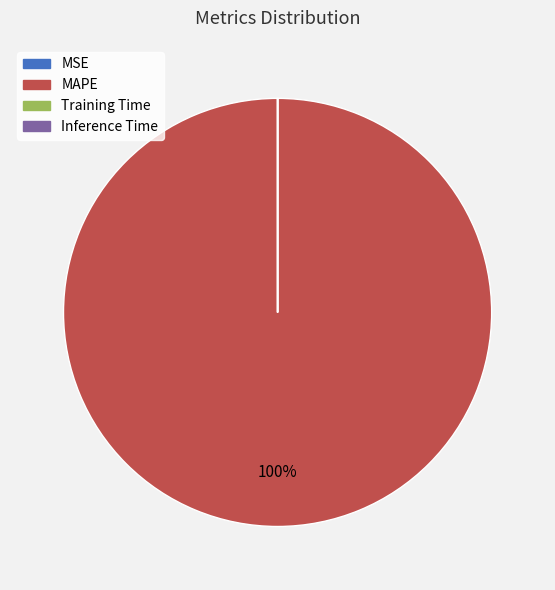

Is there a majority slice in this chart?

Yes